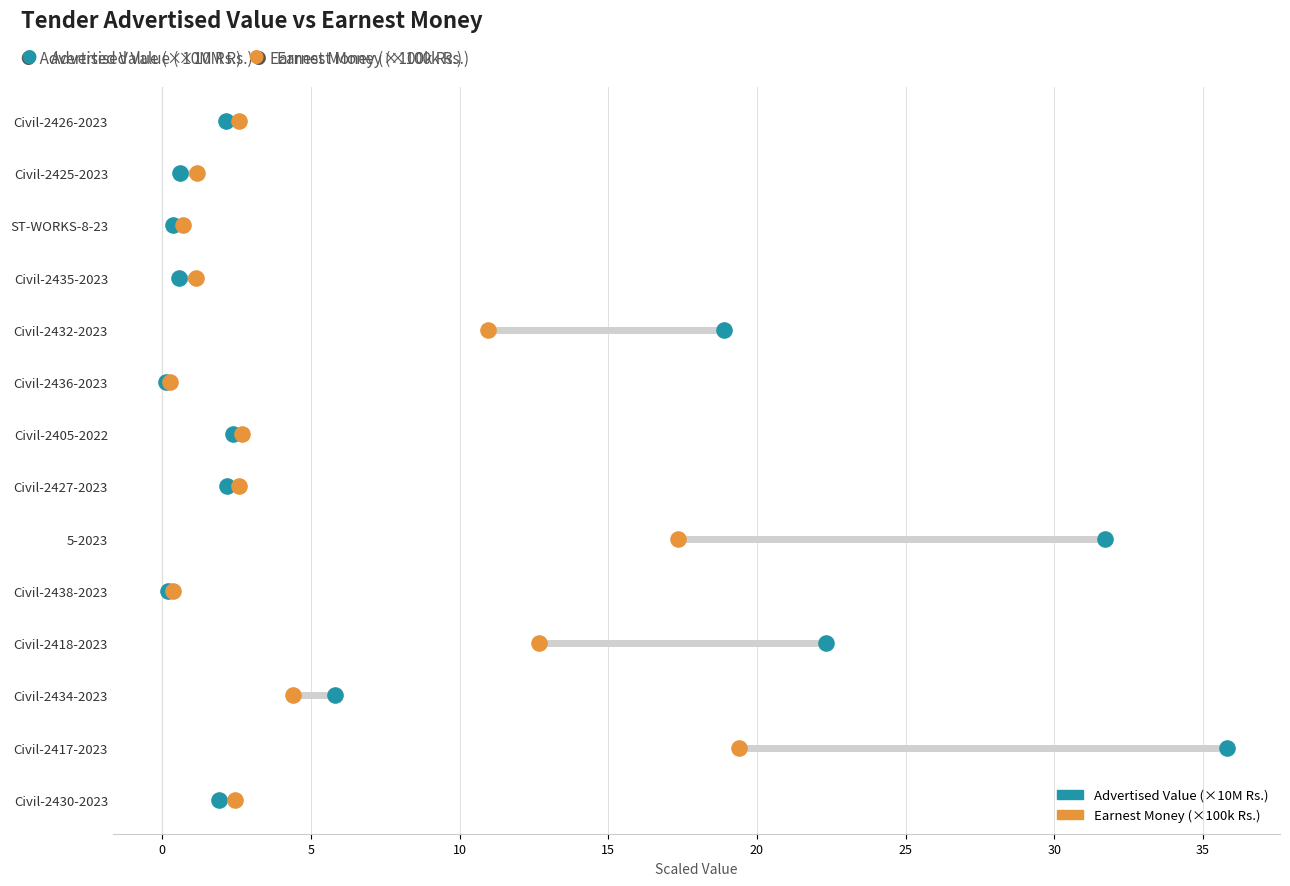

Which series reaches the minimum Y coordinate?

Advertised Value (×10M Rs.)